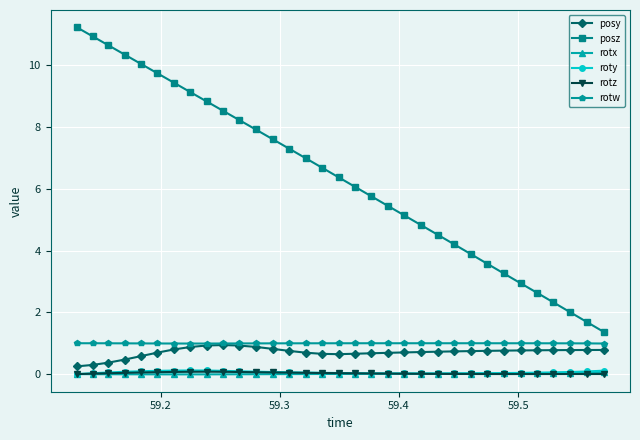

What is the sum of all posy values?

23.4